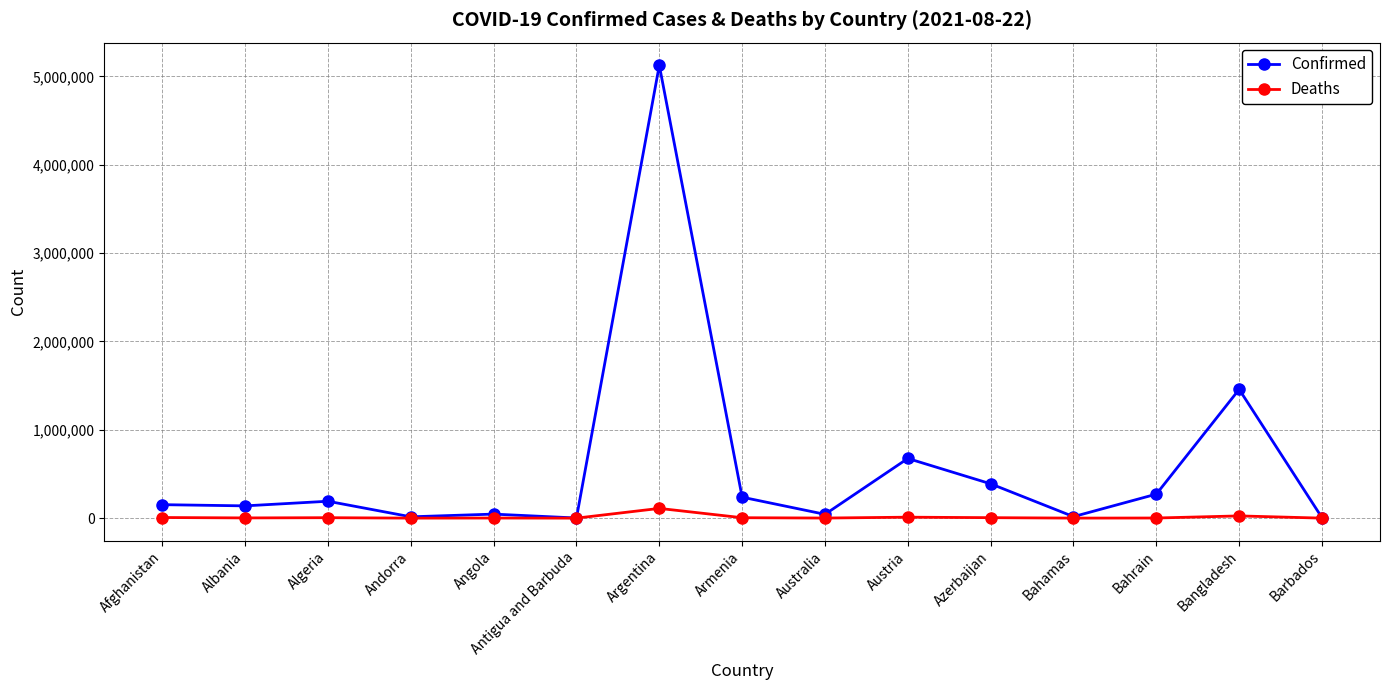

What is the value of the Confirmed point at the 7th from the left?

5124963